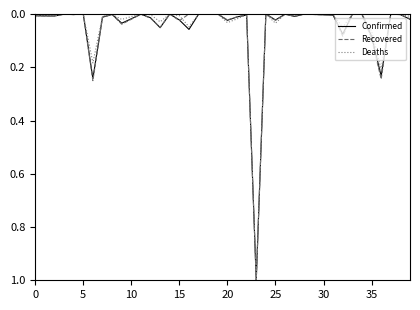

What is the maximum value shown in the chart?

1.0